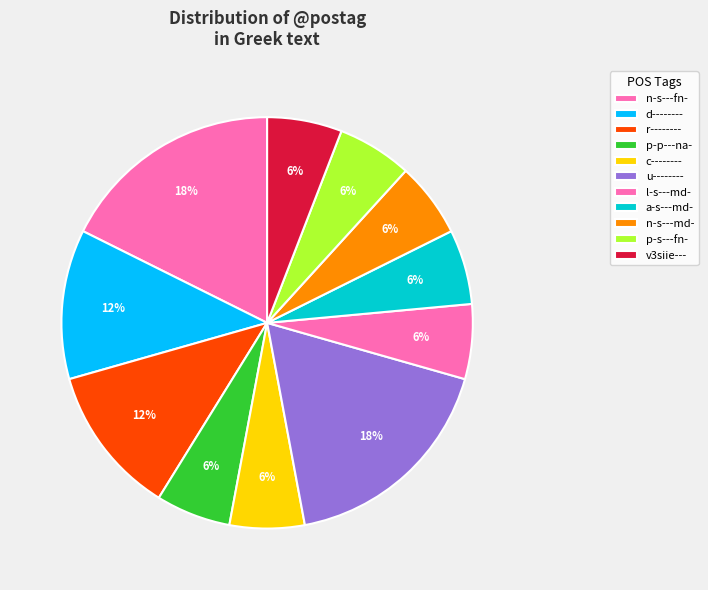

What is the change in value from u-------- to p-s---fn-?

-2